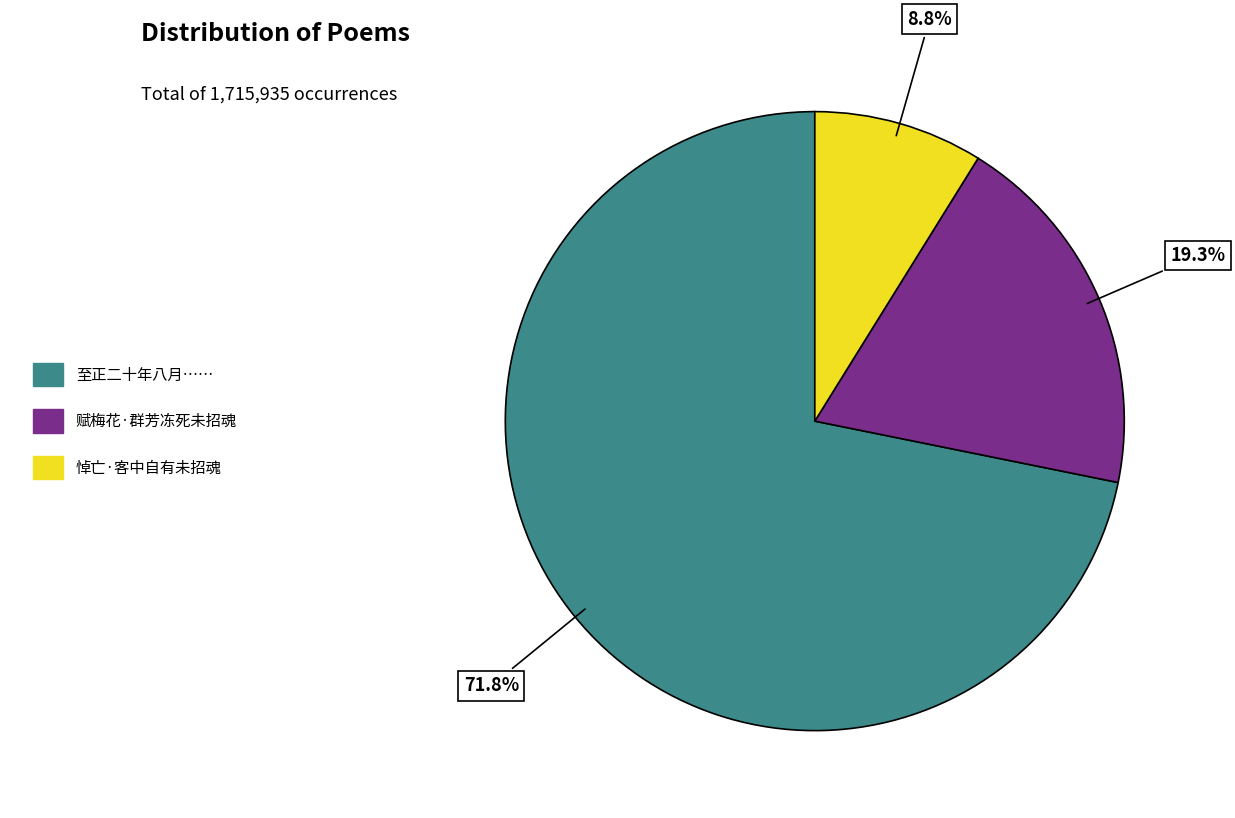

Is there a majority slice in this chart?

Yes